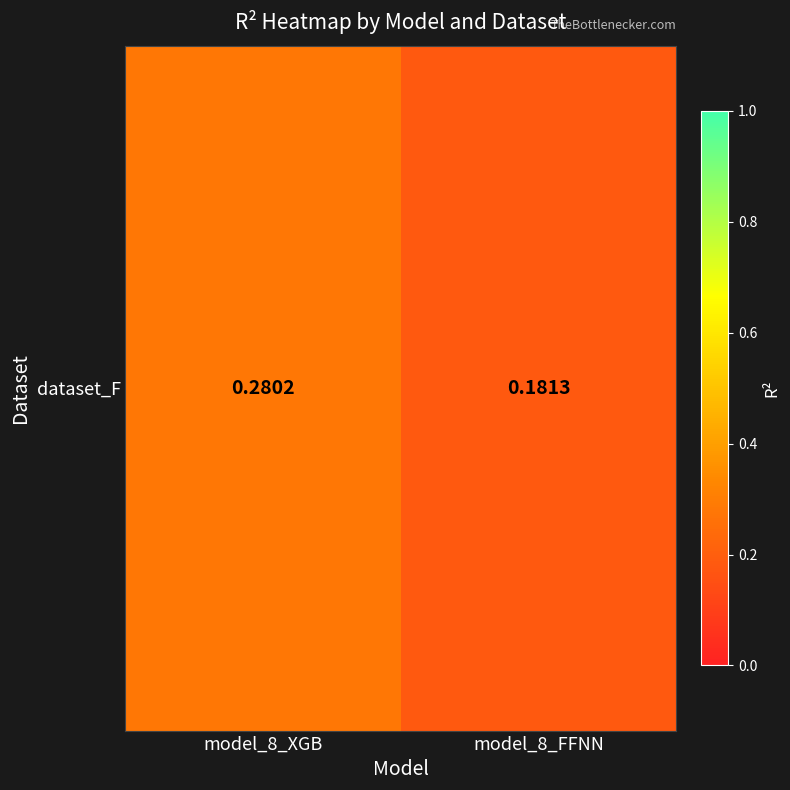

What is the difference between the maximum and minimum values?

0.1